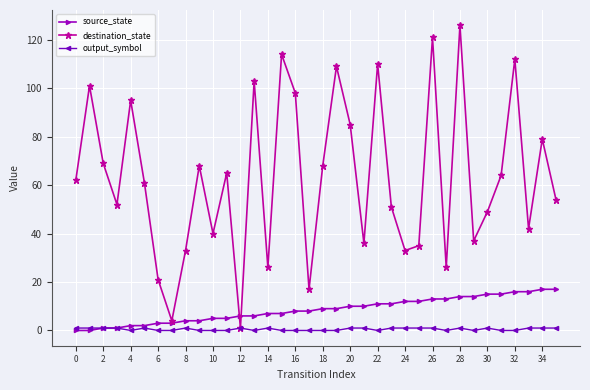

Which series has the largest range (max minus min)?

destination_state